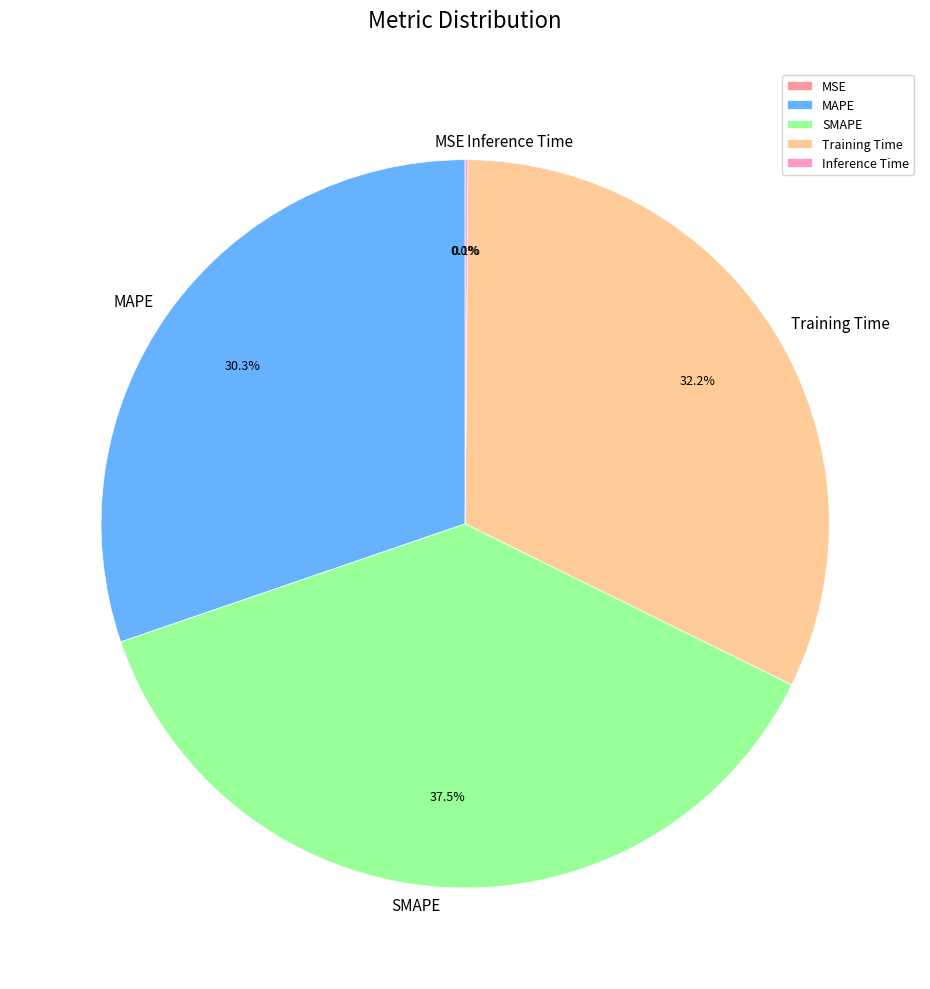

Which slice is the largest?

SMAPE